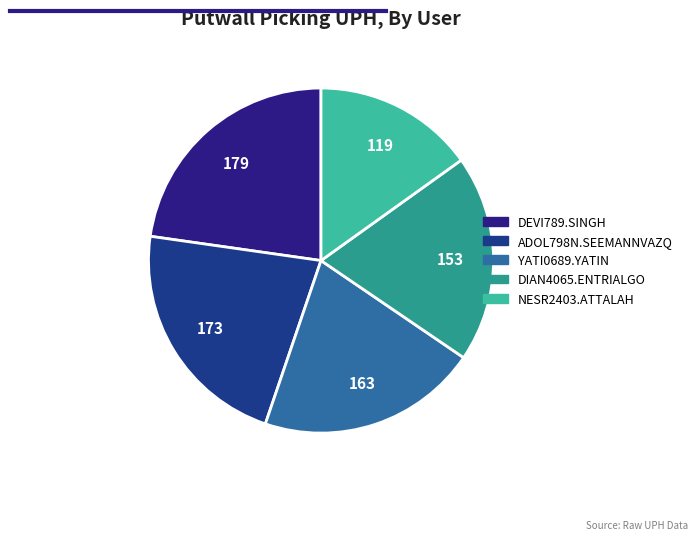

Which slice is the smallest?

NESR2403.ATTALAH